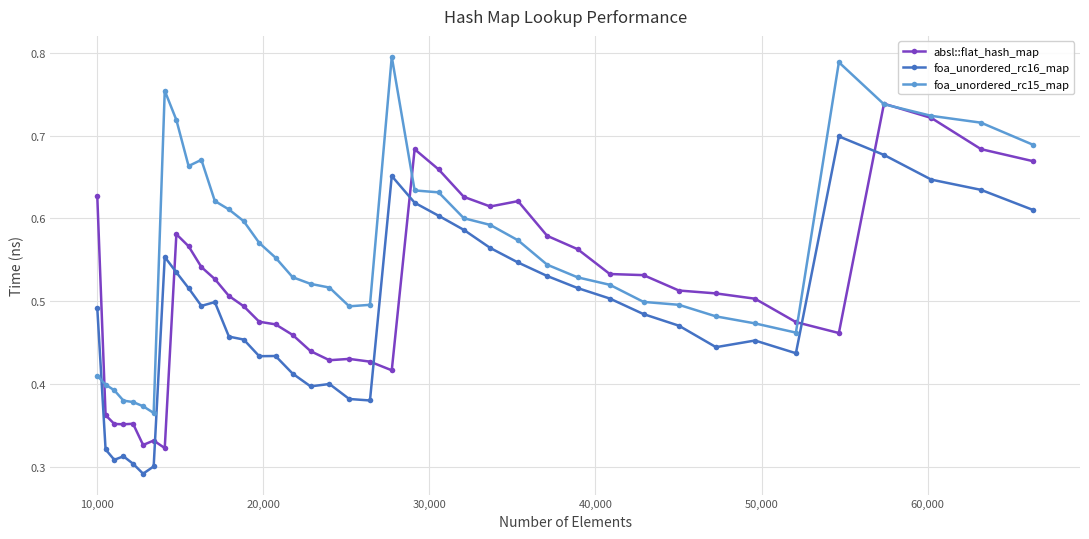

At how many categories does at least one series exceed 0?

40